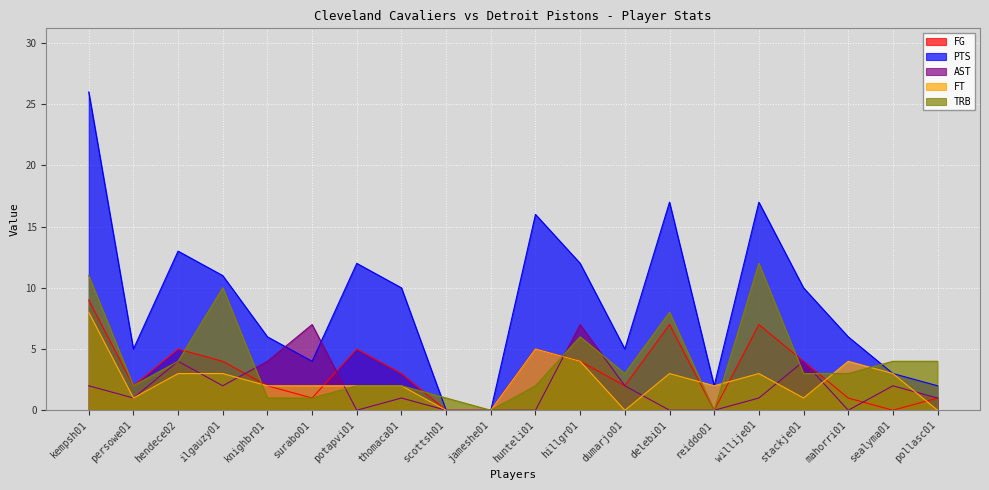

Reading right to left, list all the values displayed in this chart.

FG: 1	0	1	4	7	0	7	2	4	5	0	0	3	5	1	2	4	5	2	9
PTS: 2	3	6	10	17	2	17	5	12	16	0	0	10	12	4	6	11	13	5	26
AST: 1	2	0	4	1	0	0	2	7	0	0	0	1	0	7	4	2	4	1	2
FT: 0	3	4	1	3	2	3	0	4	5	0	0	2	2	2	2	3	3	1	8
TRB: 4	4	3	3	12	0	8	3	6	2	0	1	2	2	1	1	10	4	2	11